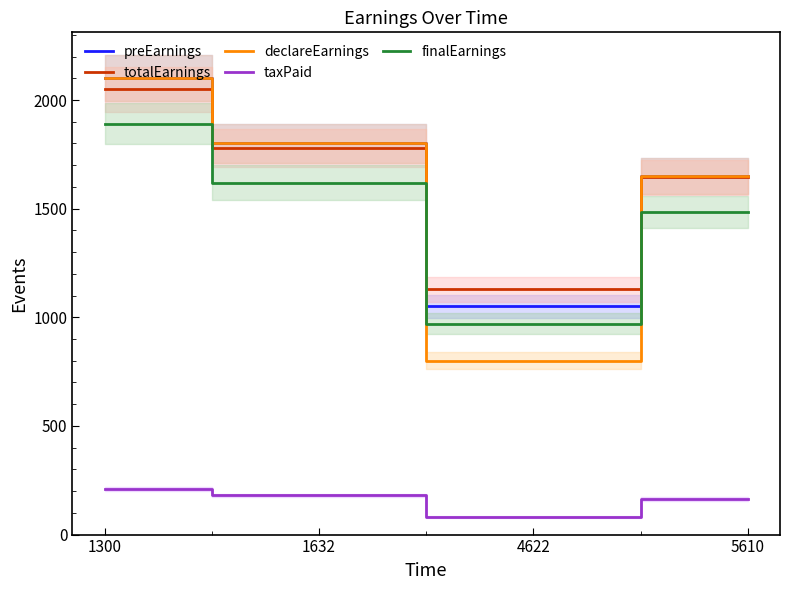

Which has a higher value, 1632 or 4622?

1632